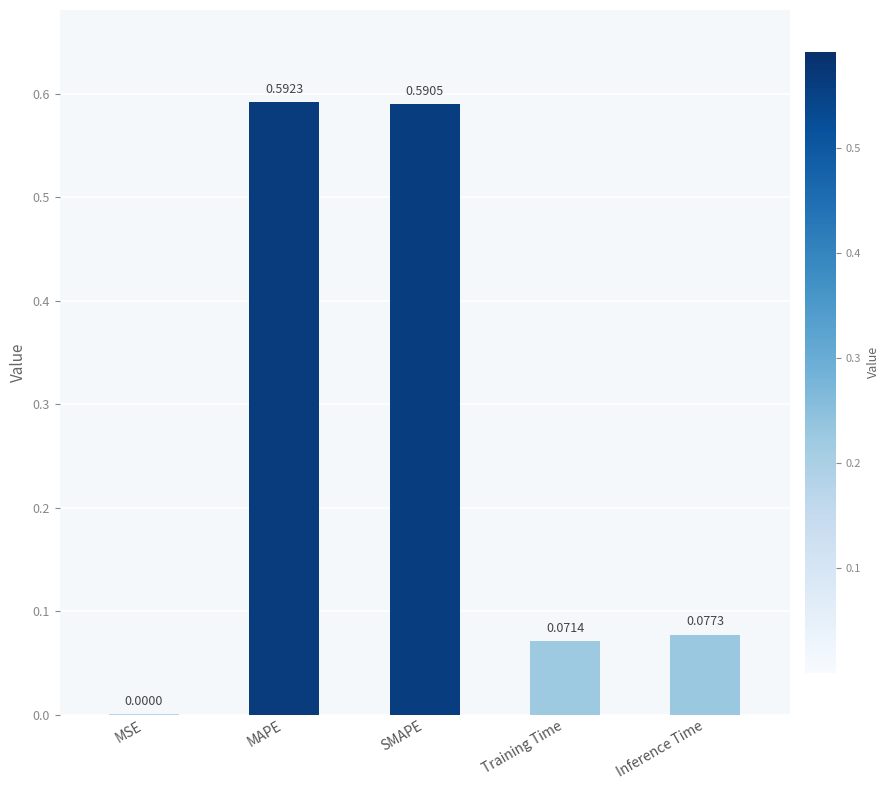

Where is the data nearest to the value 0?

MSE